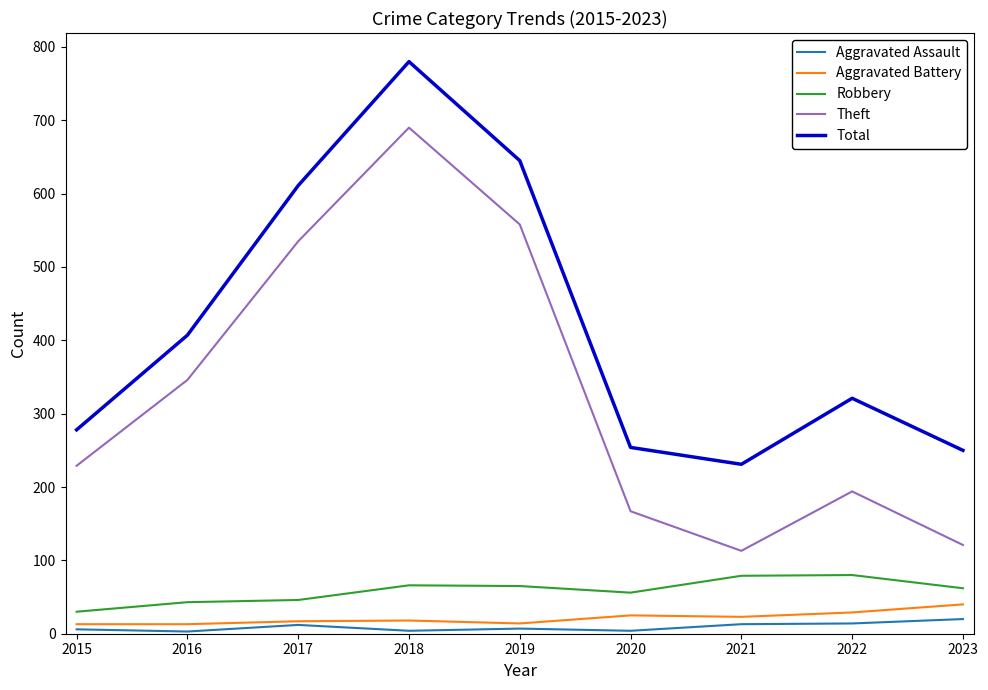

What are all the series names shown in the legend?

Aggravated Assault, Aggravated Battery, Robbery, Theft, Total